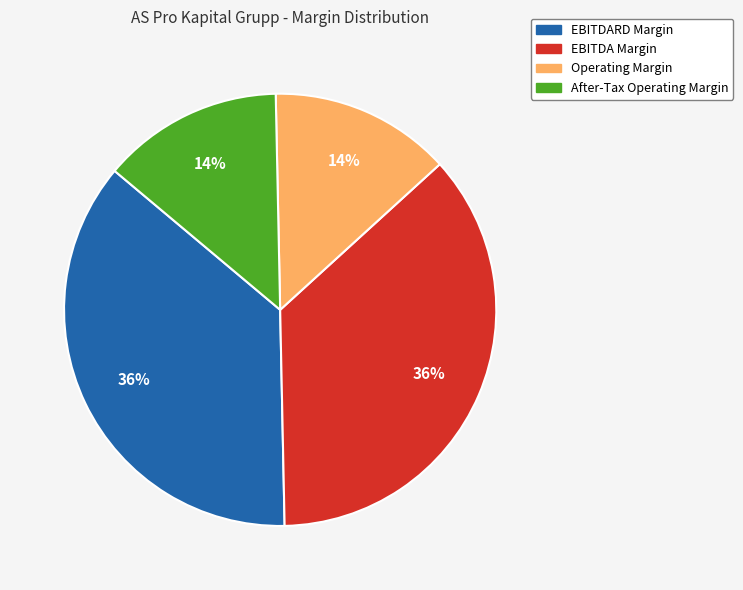

To the nearest percent, what is the average slice percentage?

25%